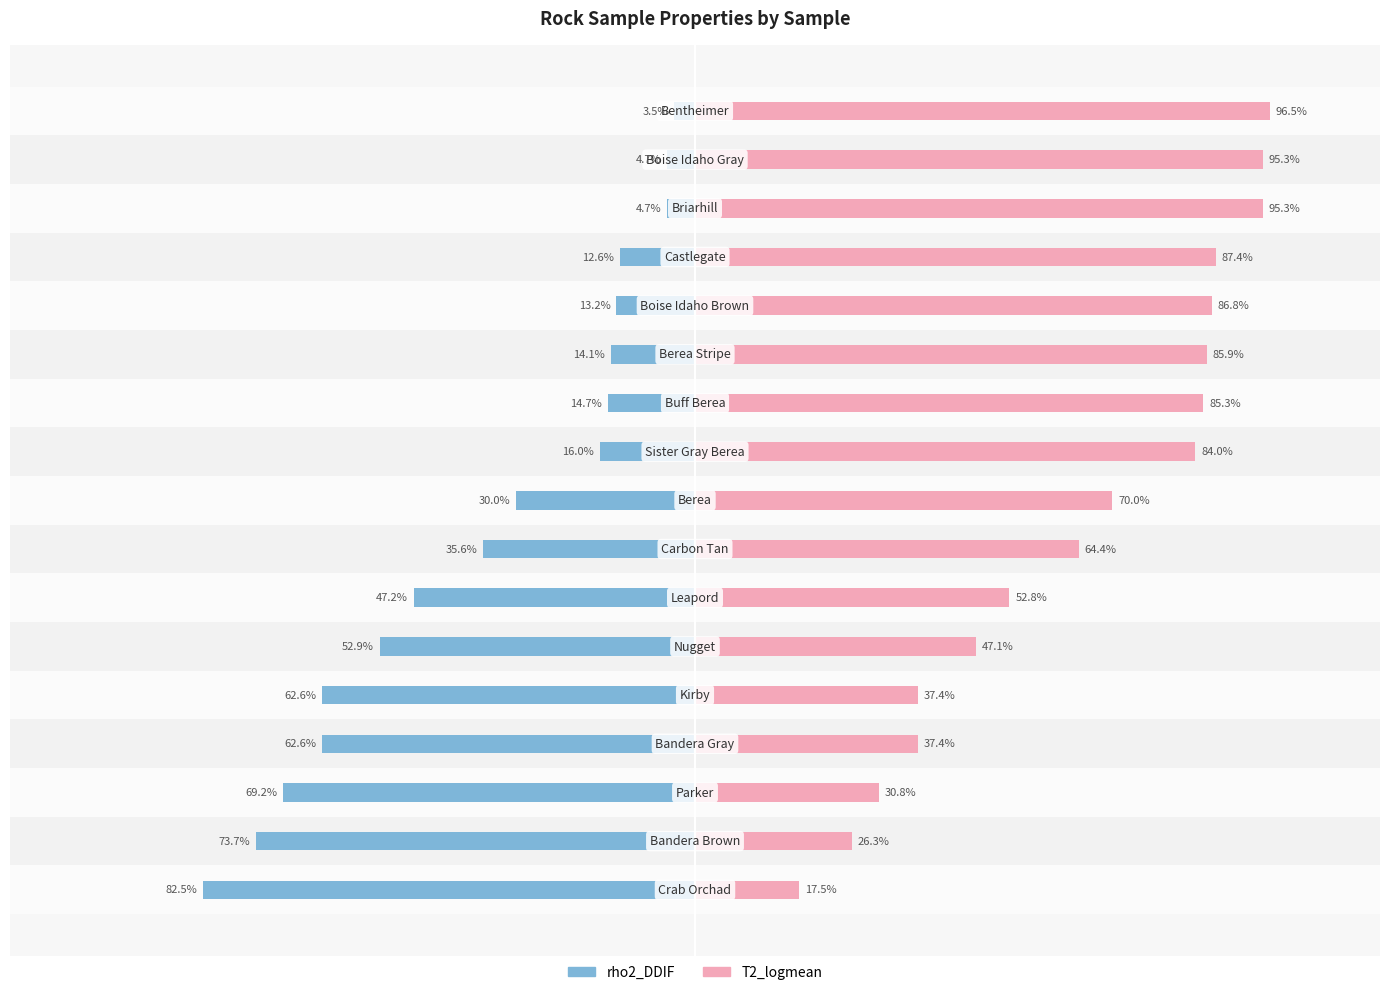

Is the value of rho2_DDIF at 7 greater than the value of T2_logmean at 2?

No